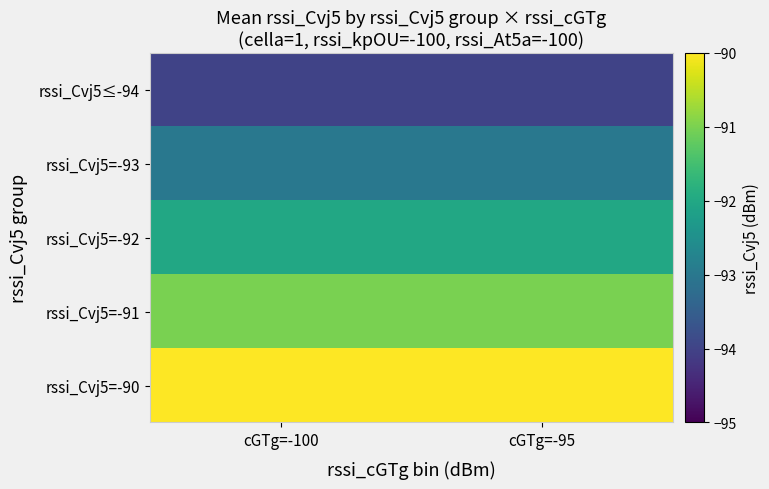

Reading left to right, extract all data points from this chart.

rssi_Cvj5≤-94: cGTg=-100=-94	cGTg=-95=-94
rssi_Cvj5=-93: cGTg=-100=-93	cGTg=-95=-93
rssi_Cvj5=-92: cGTg=-100=-92	cGTg=-95=-92
rssi_Cvj5=-91: cGTg=-100=-91	cGTg=-95=-91
rssi_Cvj5=-90: cGTg=-100=-90	cGTg=-95=-90